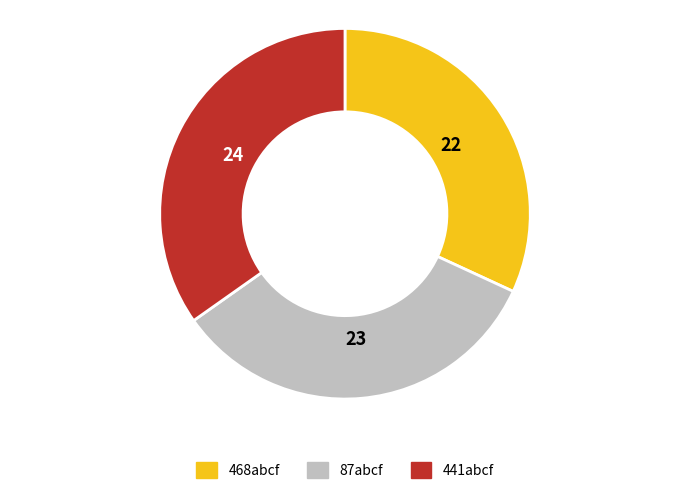

Does 87abcf represent more than half of the total?

No